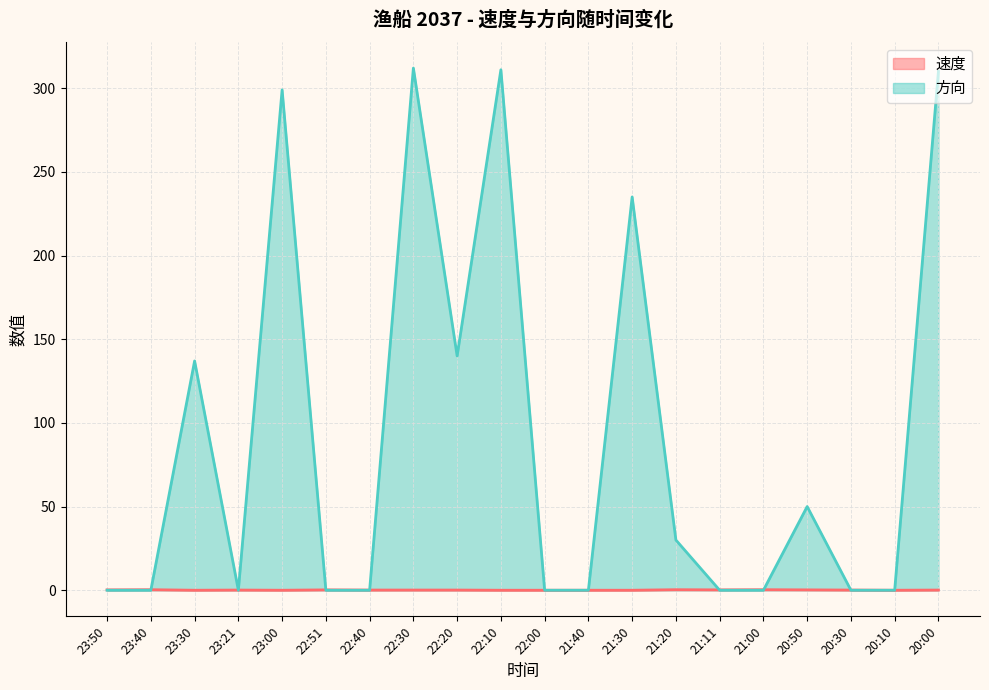

What is the label of the 15th point from the left?

21:11